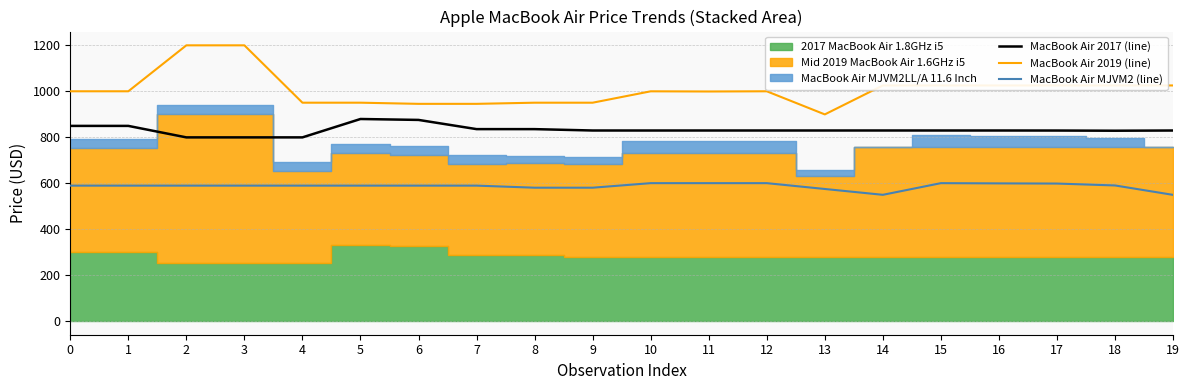

Reading right to left, extract all data points from this chart.

MacBook Air 2017 (line): 828.9	828.0	828.8	828.9	828.9	829.0	828.9	828.9	828.9	828.9	828.9	834.9	835.0	875.0	879.0	799.0	799.0	799.0	849.0	849.0
MacBook Air 2019 (line): 1025.0	1025.0	1025.0	1025.0	1025.0	1025.0	899.0	999.6	998.7	999.5	950.0	950.0	945.0	945.0	950.0	950.0	1199.7	1199.7	999.7	999.7
MacBook Air MJVM2 (line): 548.7	589.7	598.0	598.8	599.8	549.0	574.4	599.8	599.8	599.8	580.0	580.0	589.0	589.0	589.0	589.0	589.0	589.0	589.0	589.0